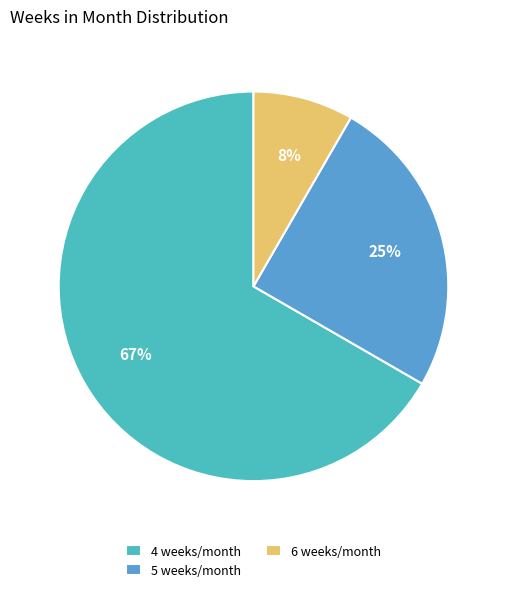

Rank the categories by value from highest to lowest.

4 weeks/month, 5 weeks/month, 6 weeks/month